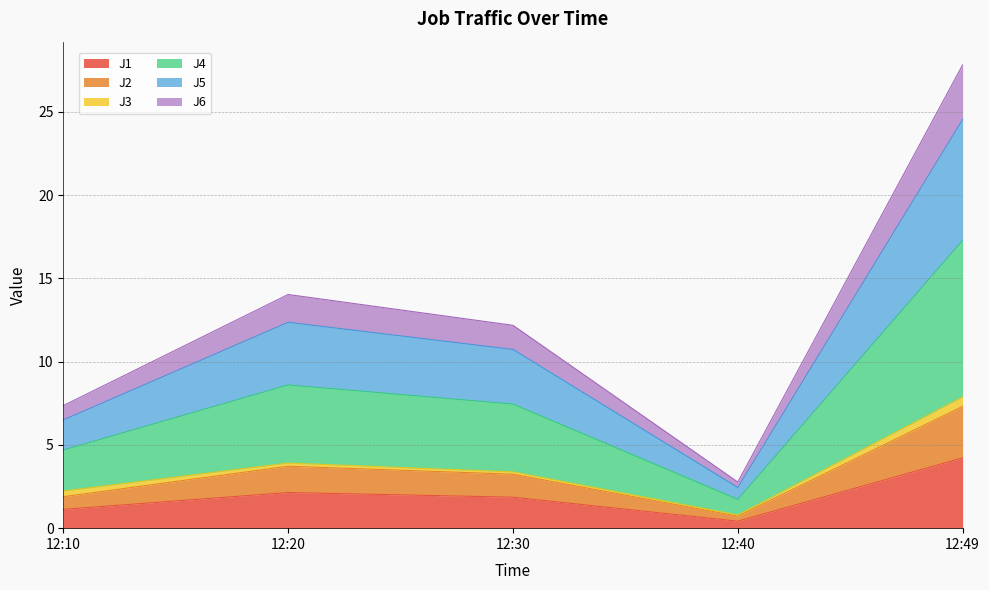

Is it true that J1 equals 0.4 at 12:40?

True